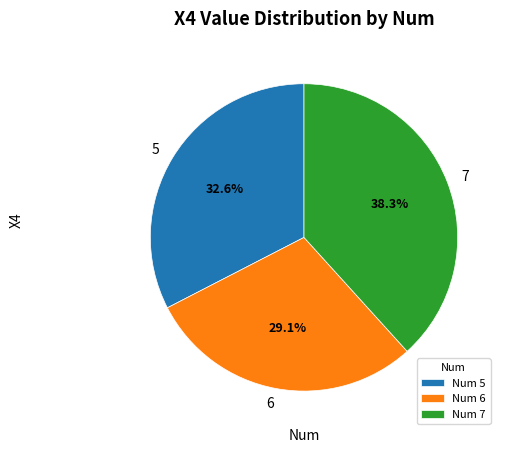

Is it true that 6 is 29% of the pie?

True